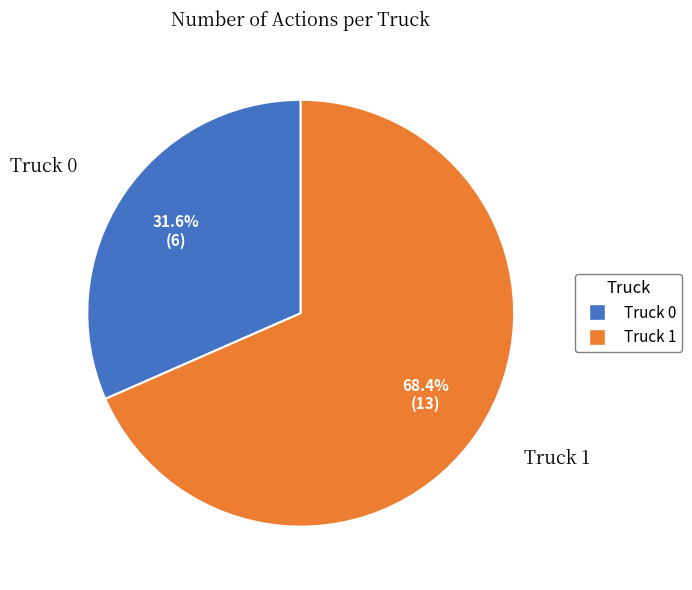

Rank the categories by value from lowest to highest.

Truck 0, Truck 1